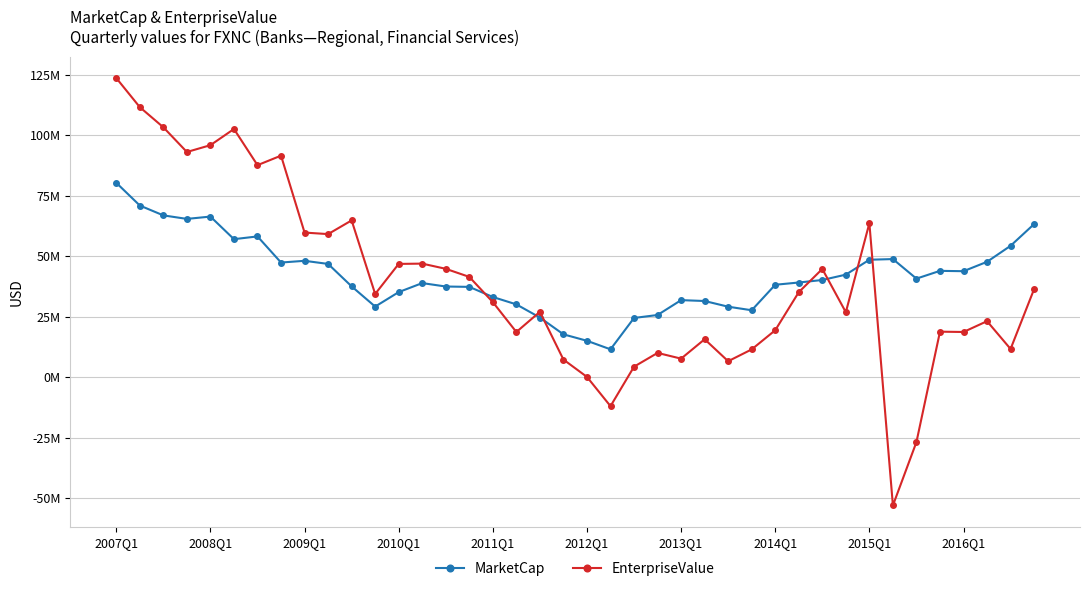

Does the chart have visible grid lines?

Yes